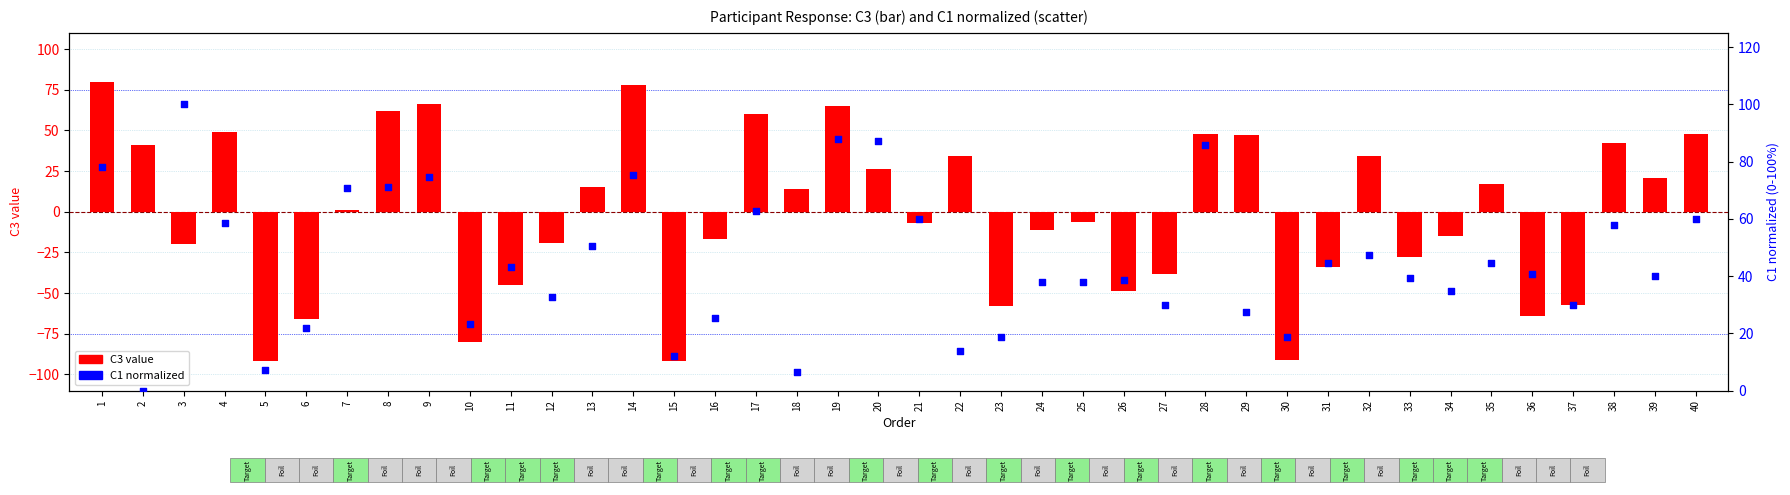

Which series contains the lowest Y value?

C3 value